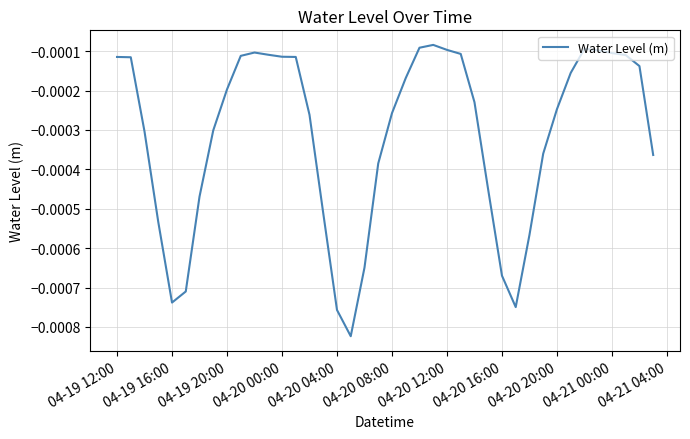

Where is the first local minimum?

04-19 16:00